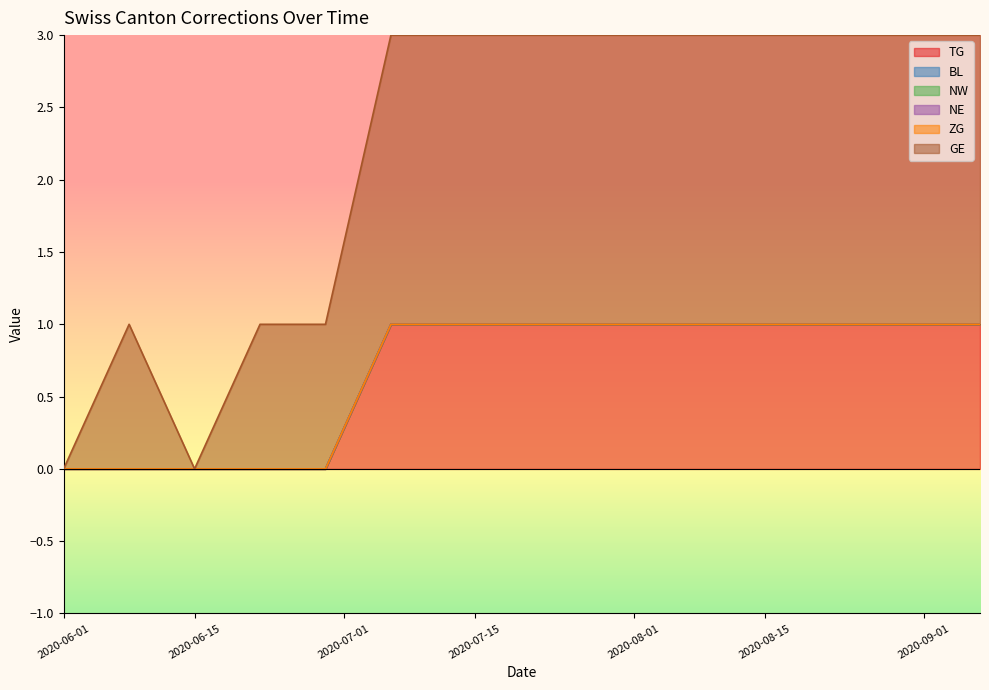

Reading left to right, extract all data points from this chart.

TG: 0	0	0	0	0	1	1	1	1	1	1	1	1	1	1
BL: 0	0	0	0	0	0	0	0	0	0	0	0	0	0	0
NW: 0	0	0	0	0	0	0	0	0	0	0	0	0	0	0
NE: 0	0	0	0	0	0	0	0	0	0	0	0	0	0	0
ZG: 0	0	0	0	0	0	0	0	0	0	0	0	0	0	0
GE: 0	1	0	1	1	2	2	2	2	2	2	2	2	2	2